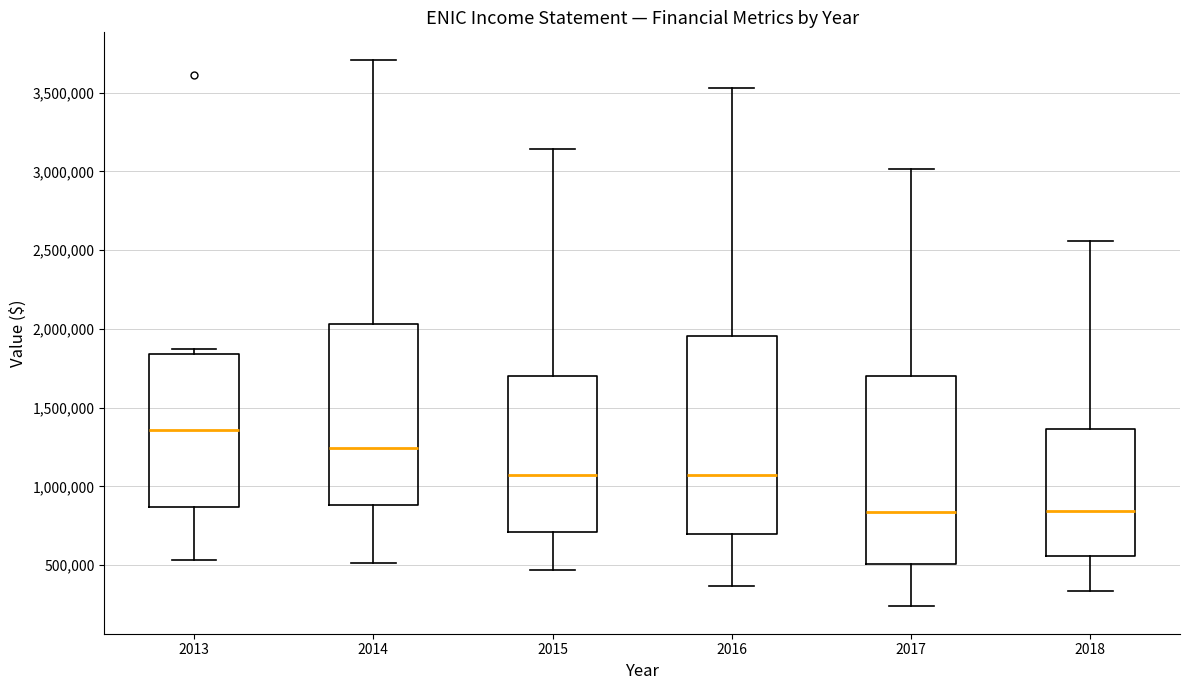

Which box is the tallest, from its lower edge to its upper edge?

2016